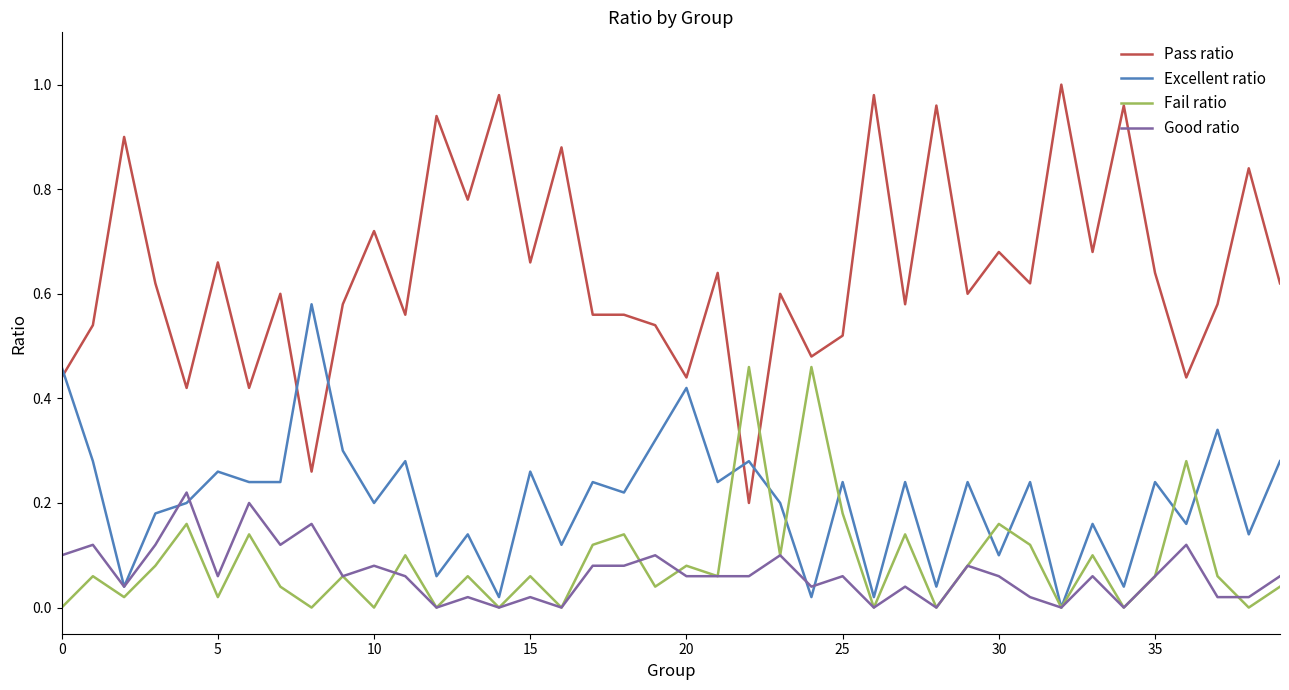

What is the sum of all Pass ratio values?

25.7